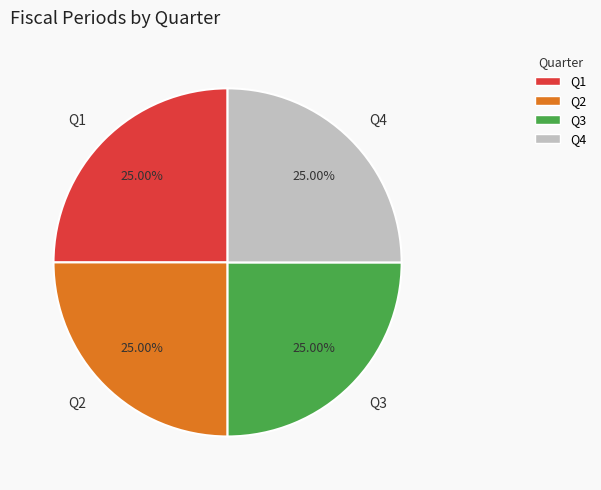

Does any single category account for the majority?

No